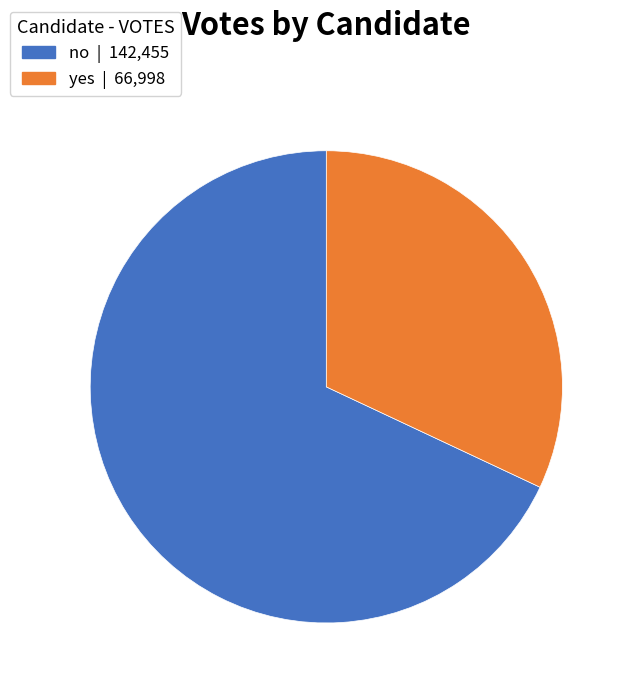

Which slice represents more than half of the pie?

no